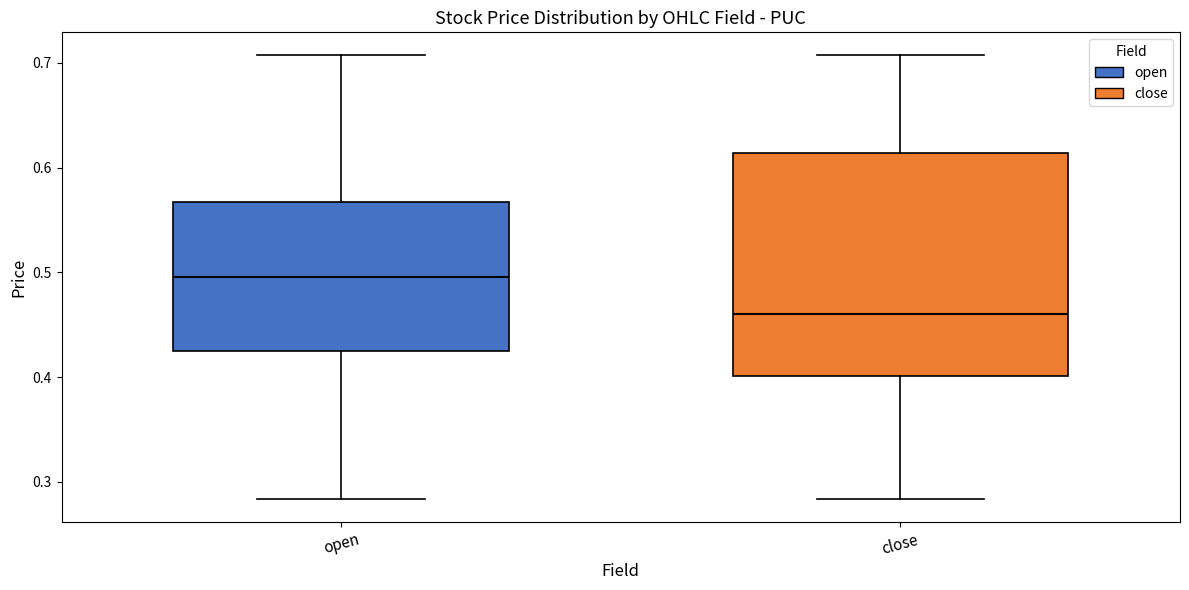

Where does the upper whisker of the box for close end on the y-axis? The values are not printed on the chart, so give them approximately, as read against the axis.

0.71